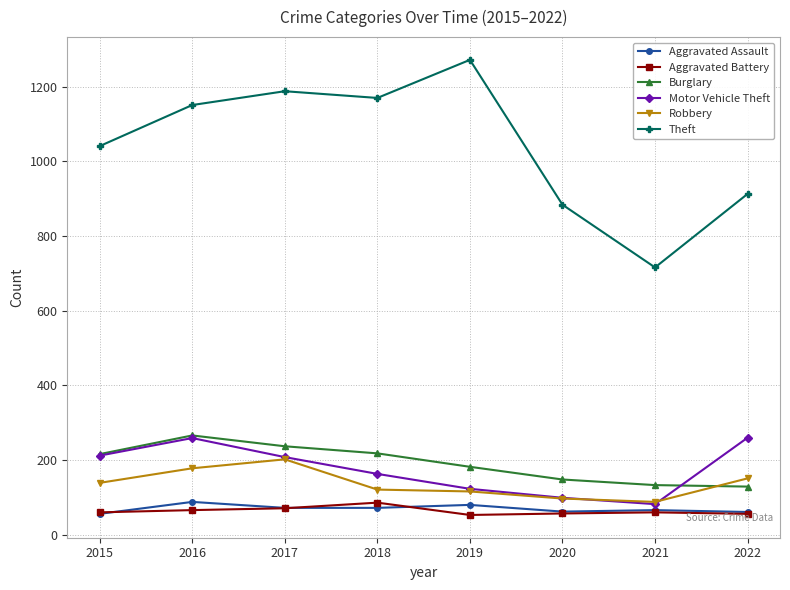

Which series has the largest range (max minus min)?

Theft